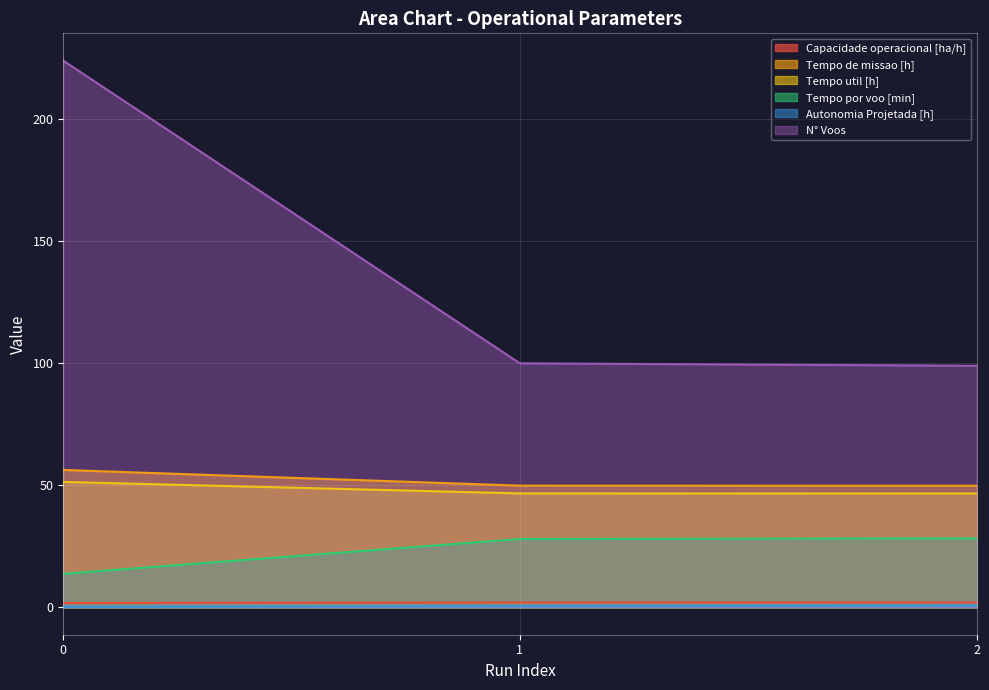

At how many categories does at least one series exceed 154?

1